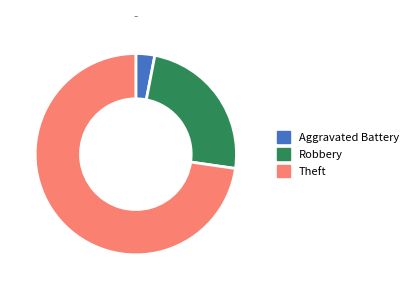

Rank the categories by value from lowest to highest.

Aggravated Battery, Robbery, Theft